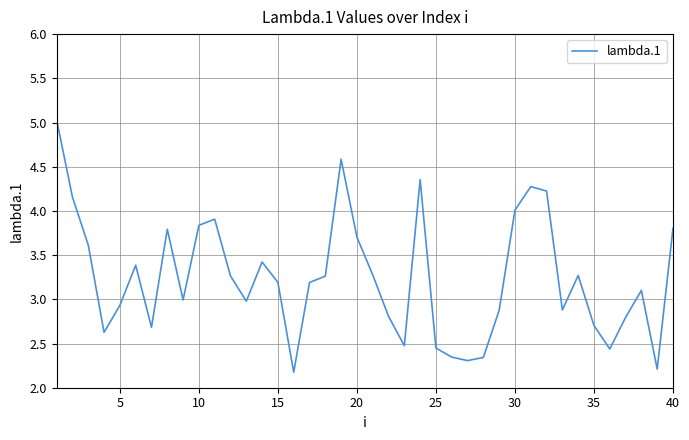

Does the chart display data point markers on the line(s)?

No